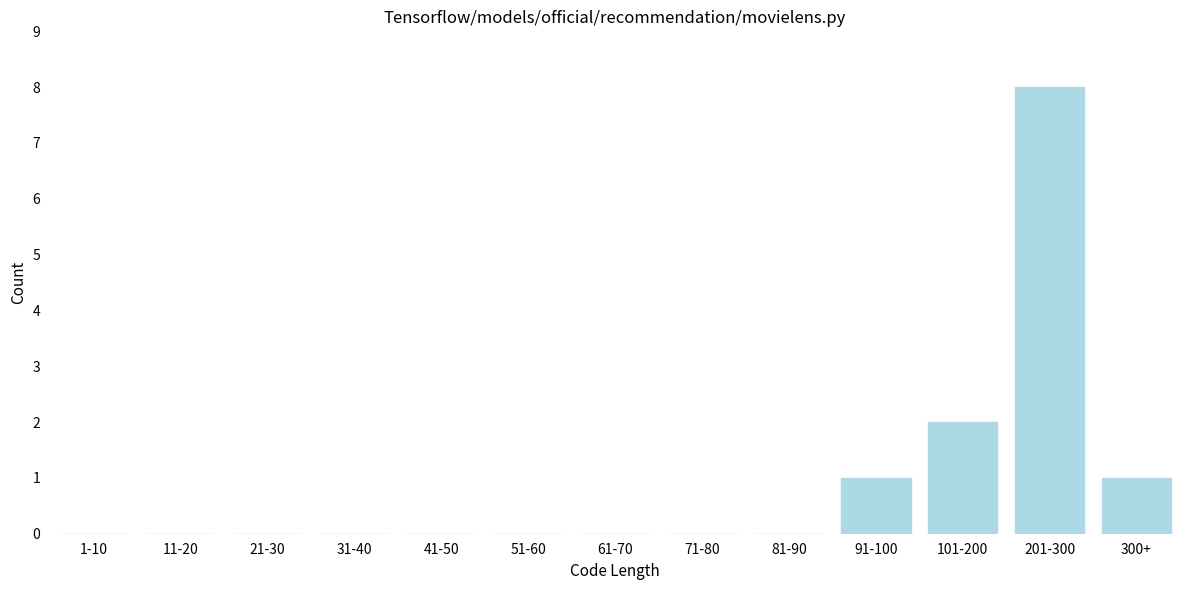

Reading left to right, extract all data points from this chart.

1-10=0	11-20=0	21-30=0	31-40=0	41-50=0	51-60=0	61-70=0	71-80=0	81-90=0	91-100=1	101-200=2	201-300=8	300+=1